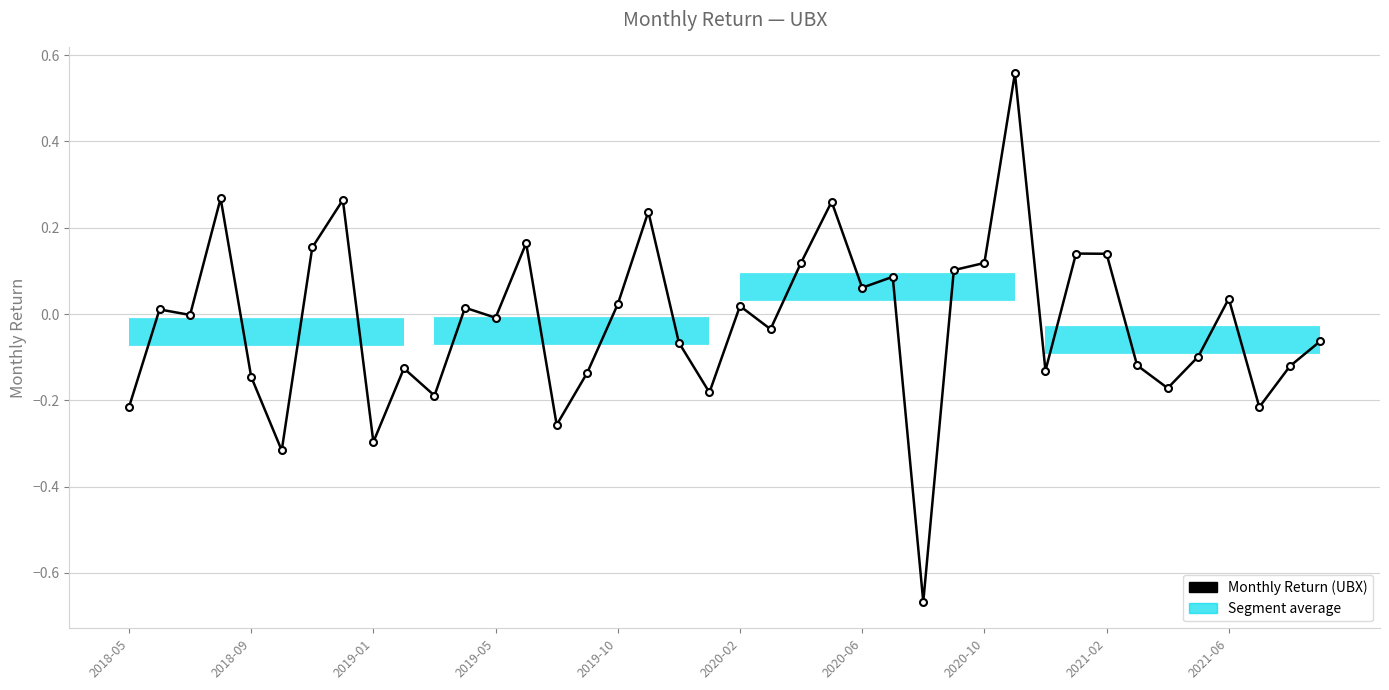

What is the maximum value shown in the chart?

0.6